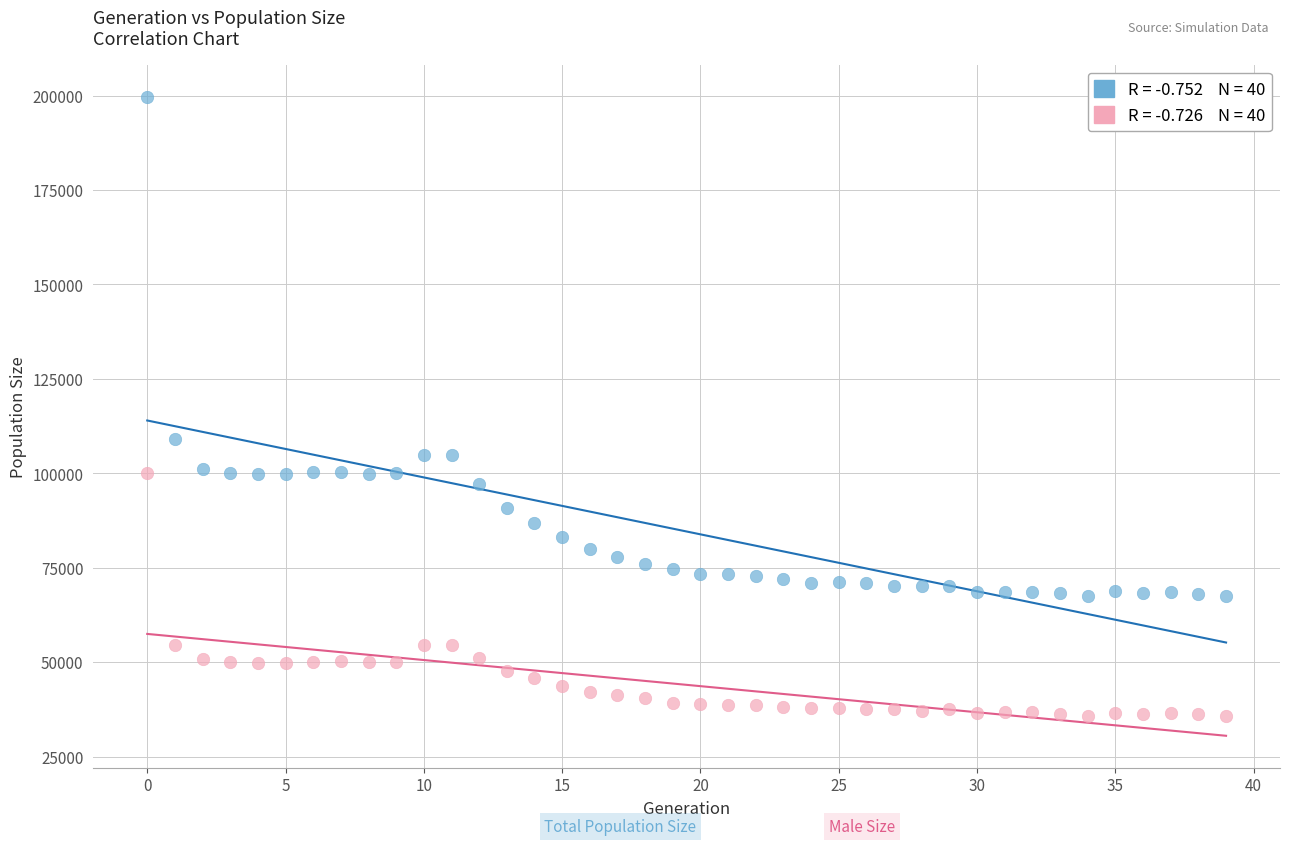

Across all data points, what is the range of Y values (max minus min)?

163869